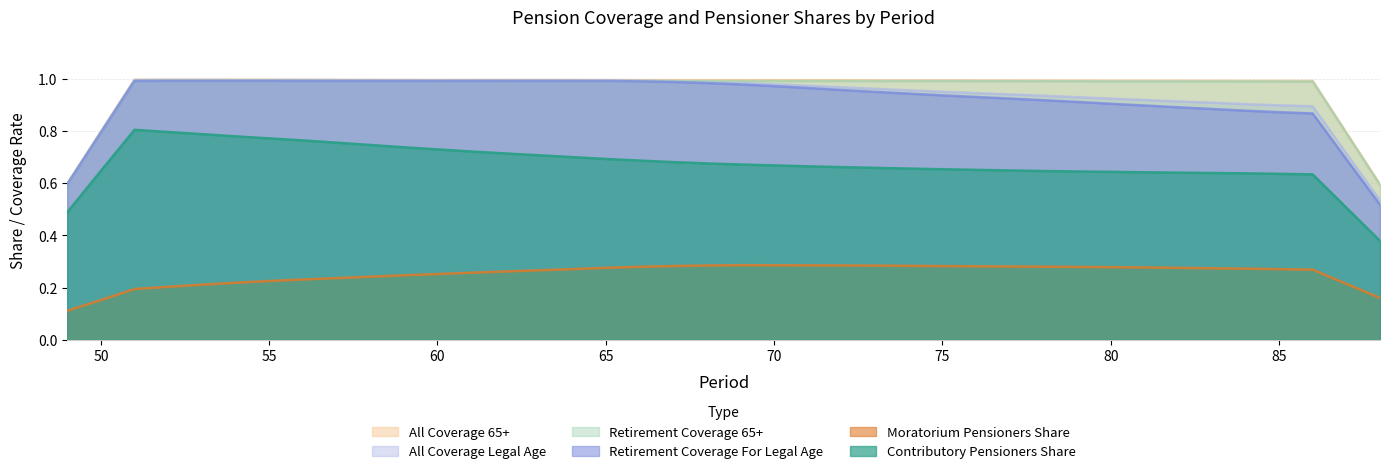

What is the approximate value of retirement_coverage_for_legal_age at 75?

0.9